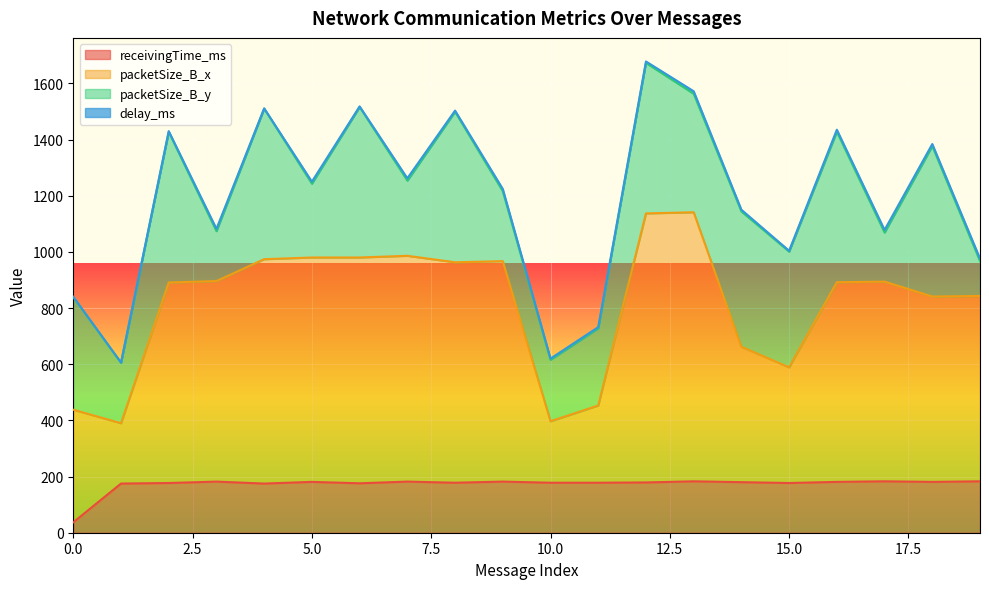

How many categories are shown in the chart?

20